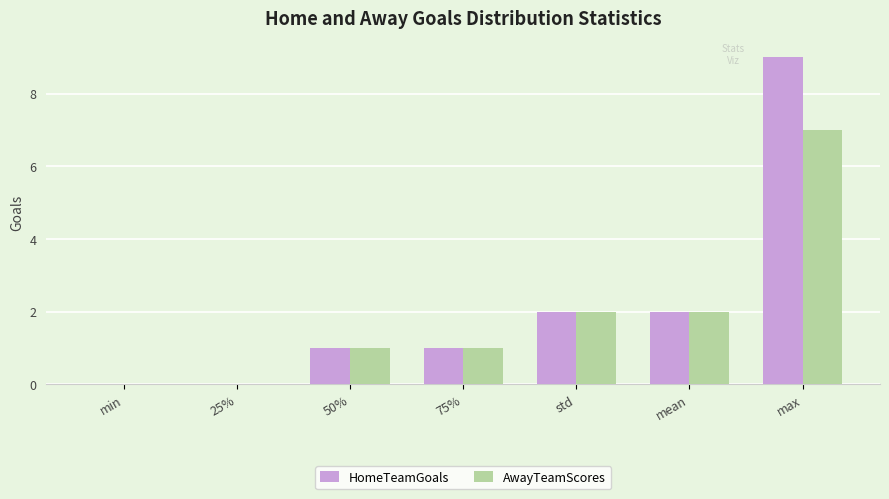

What is the maximum value for AwayTeamScores?

7